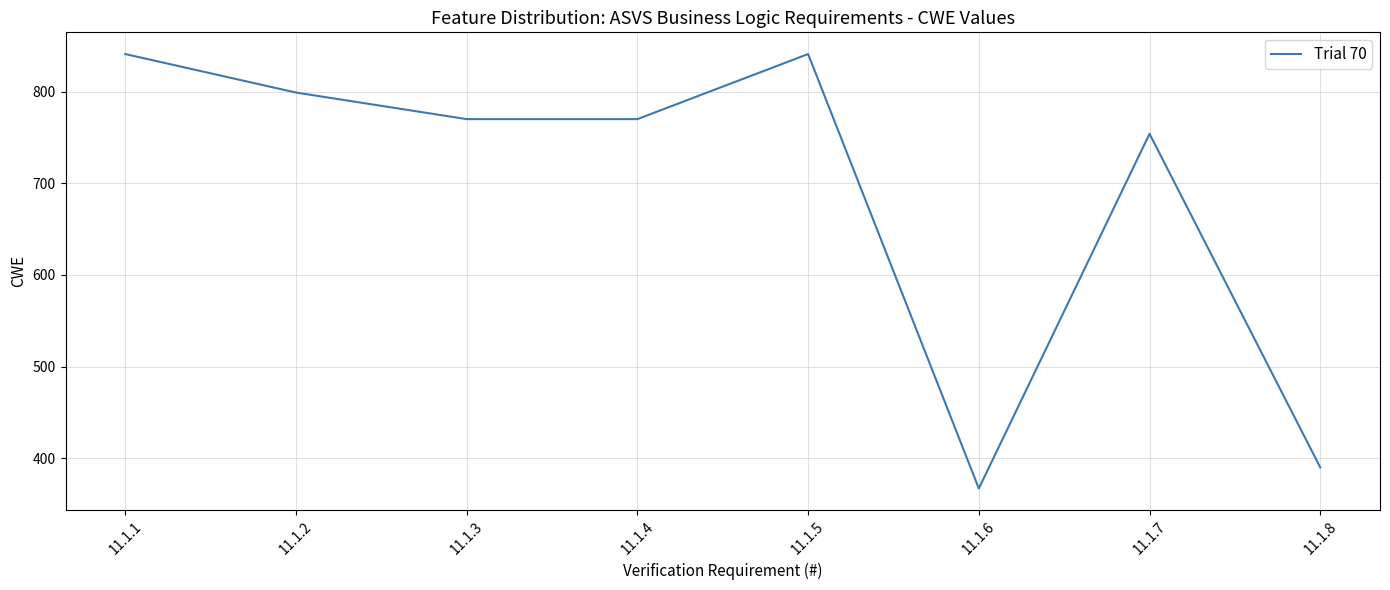

Reading left to right, what are all the values shown in this chart?

841	799	770	770	841	367	754	390